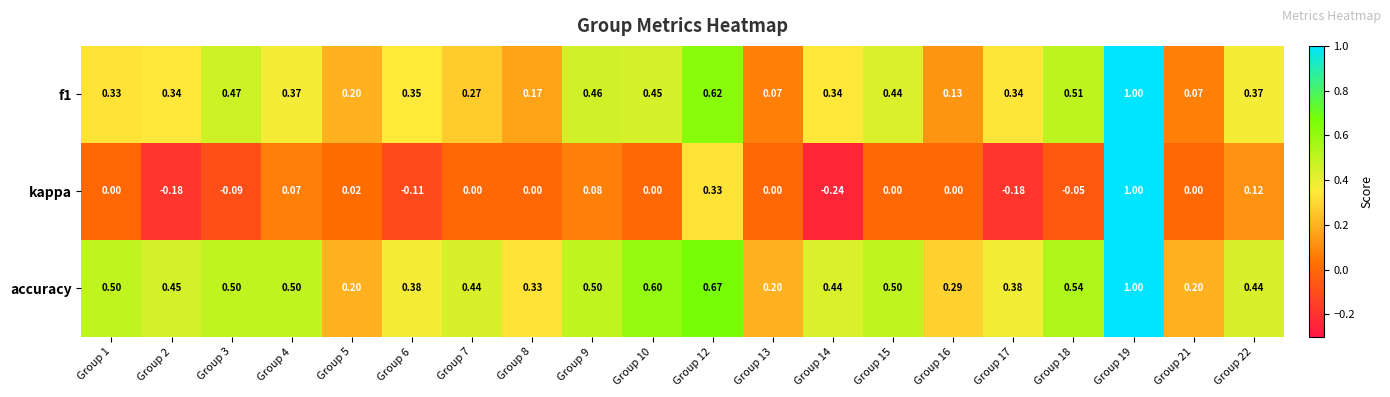

Is the value of f1 at Group 5 greater than the value of kappa at Group 17?

Yes